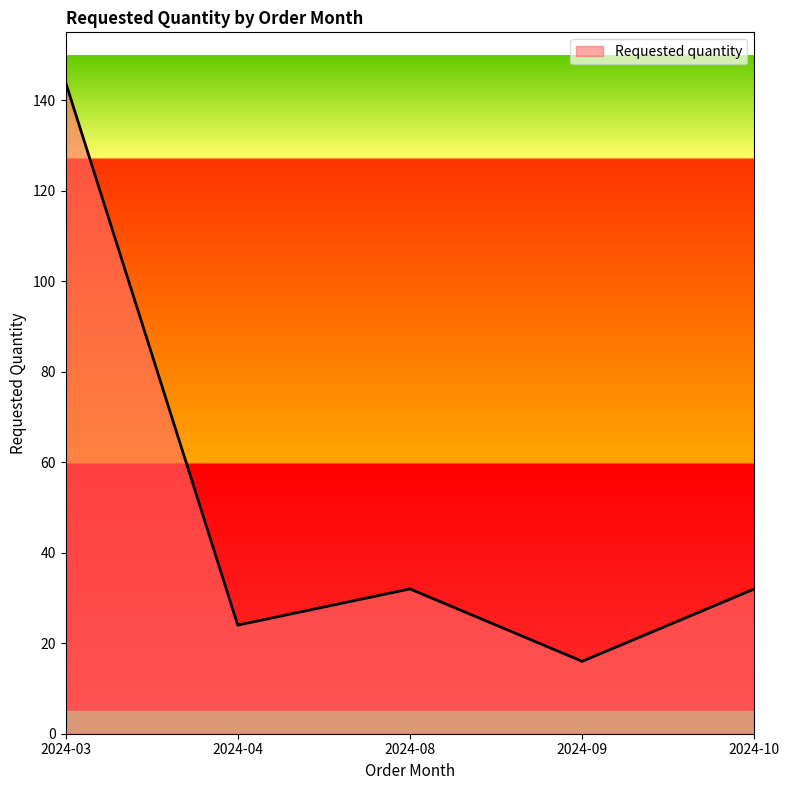

What is the change in value from 2024-04 to 2024-08?

+8